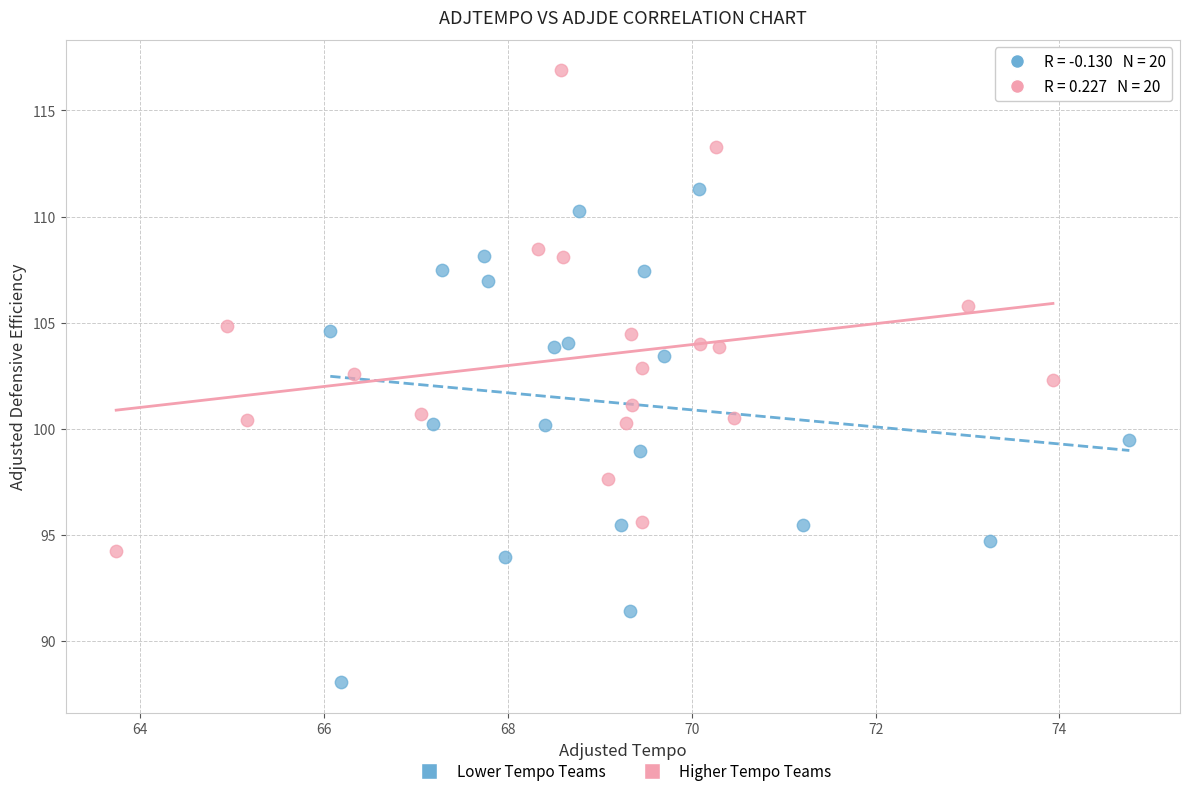

Which series reaches the maximum Y coordinate?

Higher Tempo Teams